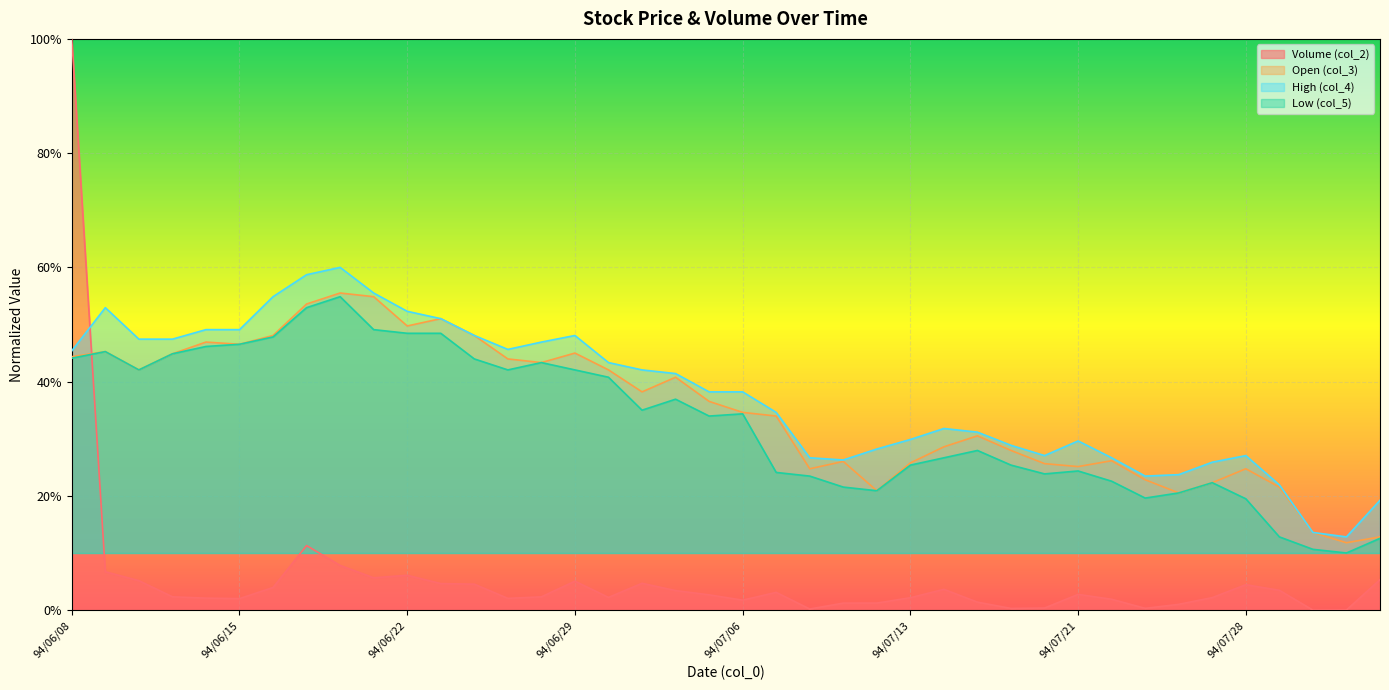

What is the average value of the Volume (col_2) series?

0.1